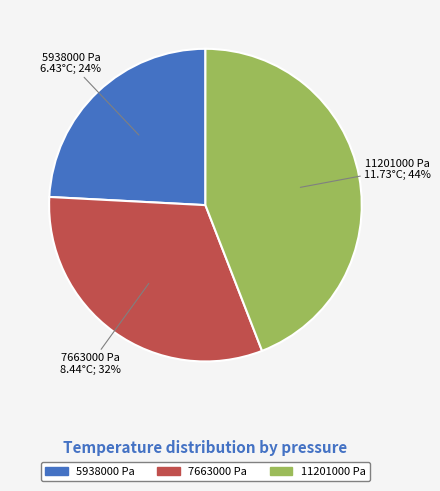

Approximately how many times larger is the value at 11201000 Pa compared to 7663000 Pa?

1.4